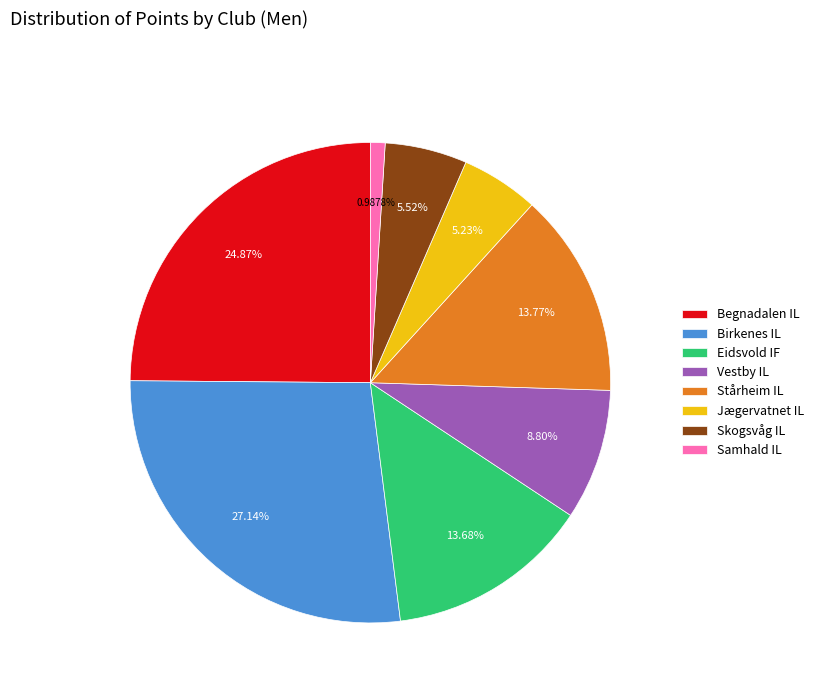

How many slices are in this pie chart?

8